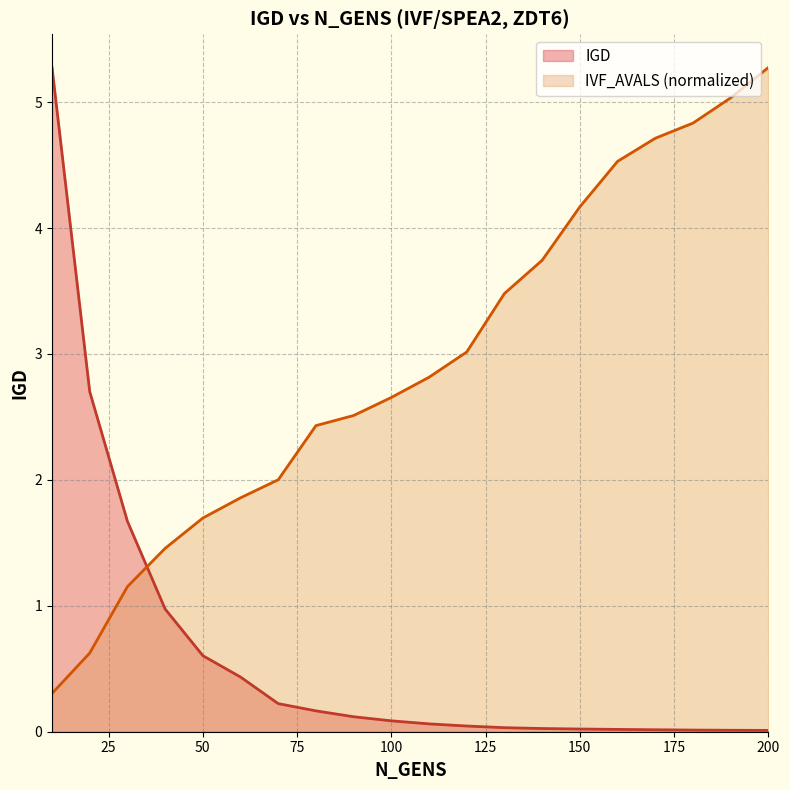

The value of IVF_AVALS_norm at 40 is 0.4. True or false?

False